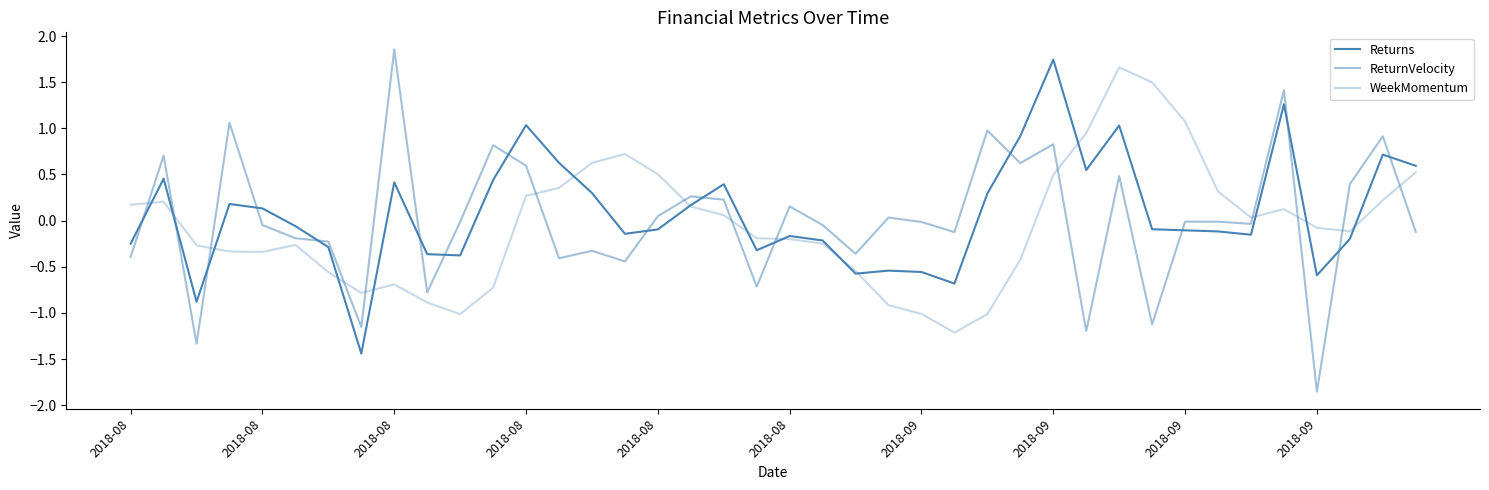

Which category has the lowest value in the WeekMomentum series?

25